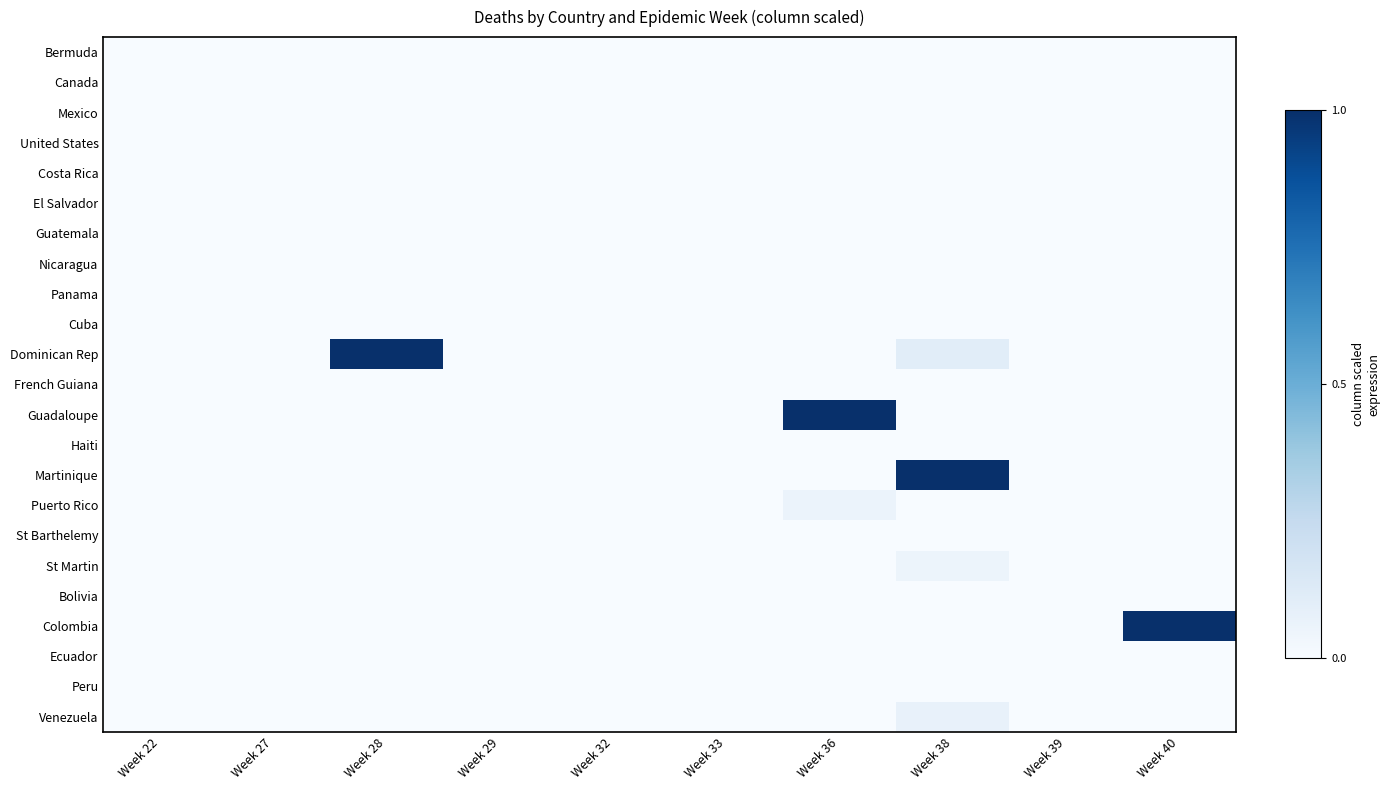

Reading right to left, extract all data points from this chart.

Bermuda: Week 40=0.0	Week 39=0.0	Week 38=0.0	Week 36=0.0	Week 33=0.0	Week 32=0.0	Week 29=0.0	Week 28=0.0	Week 27=0.0	Week 22=0.0
Canada: Week 40=0.0	Week 39=0.0	Week 38=0.0	Week 36=0.0	Week 33=0.0	Week 32=0.0	Week 29=0.0	Week 28=0.0	Week 27=0.0	Week 22=0.0
Mexico: Week 40=0.0	Week 39=0.0	Week 38=0.0	Week 36=0.0	Week 33=0.0	Week 32=0.0	Week 29=0.0	Week 28=0.0	Week 27=0.0	Week 22=0.0
United States: Week 40=0.0	Week 39=0.0	Week 38=0.0	Week 36=0.0	Week 33=0.0	Week 32=0.0	Week 29=0.0	Week 28=0.0	Week 27=0.0	Week 22=0.0
Costa Rica: Week 40=0.0	Week 39=0.0	Week 38=0.0	Week 36=0.0	Week 33=0.0	Week 32=0.0	Week 29=0.0	Week 28=0.0	Week 27=0.0	Week 22=0.0
El Salvador: Week 40=0.0	Week 39=0.0	Week 38=0.0	Week 36=0.0	Week 33=0.0	Week 32=0.0	Week 29=0.0	Week 28=0.0	Week 27=0.0	Week 22=0.0
Guatemala: Week 40=0.0	Week 39=0.0	Week 38=0.0	Week 36=0.0	Week 33=0.0	Week 32=0.0	Week 29=0.0	Week 28=0.0	Week 27=0.0	Week 22=0.0
Nicaragua: Week 40=0.0	Week 39=0.0	Week 38=0.0	Week 36=0.0	Week 33=0.0	Week 32=0.0	Week 29=0.0	Week 28=0.0	Week 27=0.0	Week 22=0.0
Panama: Week 40=0.0	Week 39=0.0	Week 38=0.0	Week 36=0.0	Week 33=0.0	Week 32=0.0	Week 29=0.0	Week 28=0.0	Week 27=0.0	Week 22=0.0
Cuba: Week 40=0.0	Week 39=0.0	Week 38=0.0	Week 36=0.0	Week 33=0.0	Week 32=0.0	Week 29=0.0	Week 28=0.0	Week 27=0.0	Week 22=0.0
Dominican Rep: Week 40=0.0	Week 39=0.0	Week 38=0.1	Week 36=0.0	Week 33=0.0	Week 32=0.0	Week 29=0.0	Week 28=1.0	Week 27=0.0	Week 22=0.0
French Guiana: Week 40=0.0	Week 39=0.0	Week 38=0.0	Week 36=0.0	Week 33=0.0	Week 32=0.0	Week 29=0.0	Week 28=0.0	Week 27=0.0	Week 22=0.0
Guadaloupe: Week 40=0.0	Week 39=0.0	Week 38=0.0	Week 36=1.0	Week 33=0.0	Week 32=0.0	Week 29=0.0	Week 28=0.0	Week 27=0.0	Week 22=0.0
Haiti: Week 40=0.0	Week 39=0.0	Week 38=0.0	Week 36=0.0	Week 33=0.0	Week 32=0.0	Week 29=0.0	Week 28=0.0	Week 27=0.0	Week 22=0.0
Martinique: Week 40=0.0	Week 39=0.0	Week 38=1.0	Week 36=0.0	Week 33=0.0	Week 32=0.0	Week 29=0.0	Week 28=0.0	Week 27=0.0	Week 22=0.0
Puerto Rico: Week 40=0.0	Week 39=0.0	Week 38=0.0	Week 36=0.1	Week 33=0.0	Week 32=0.0	Week 29=0.0	Week 28=0.0	Week 27=0.0	Week 22=0.0
St Barthelemy: Week 40=0.0	Week 39=0.0	Week 38=0.0	Week 36=0.0	Week 33=0.0	Week 32=0.0	Week 29=0.0	Week 28=0.0	Week 27=0.0	Week 22=0.0
St Martin: Week 40=0.0	Week 39=0.0	Week 38=0.1	Week 36=0.0	Week 33=0.0	Week 32=0.0	Week 29=0.0	Week 28=0.0	Week 27=0.0	Week 22=0.0
Bolivia: Week 40=0.0	Week 39=0.0	Week 38=0.0	Week 36=0.0	Week 33=0.0	Week 32=0.0	Week 29=0.0	Week 28=0.0	Week 27=0.0	Week 22=0.0
Colombia: Week 40=1.0	Week 39=0.0	Week 38=0.0	Week 36=0.0	Week 33=0.0	Week 32=0.0	Week 29=0.0	Week 28=0.0	Week 27=0.0	Week 22=0.0
Ecuador: Week 40=0.0	Week 39=0.0	Week 38=0.0	Week 36=0.0	Week 33=0.0	Week 32=0.0	Week 29=0.0	Week 28=0.0	Week 27=0.0	Week 22=0.0
Peru: Week 40=0.0	Week 39=0.0	Week 38=0.0	Week 36=0.0	Week 33=0.0	Week 32=0.0	Week 29=0.0	Week 28=0.0	Week 27=0.0	Week 22=0.0
Venezuela: Week 40=0.0	Week 39=0.0	Week 38=0.1	Week 36=0.0	Week 33=0.0	Week 32=0.0	Week 29=0.0	Week 28=0.0	Week 27=0.0	Week 22=0.0